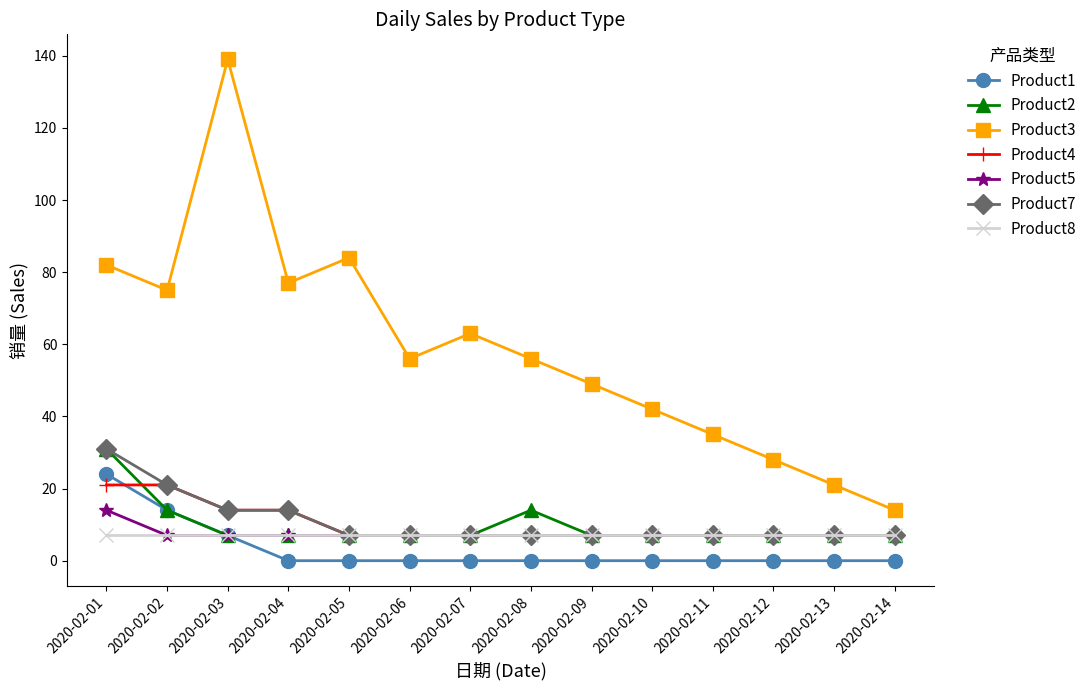

Read the Product5 value at 2020-02-02.

7